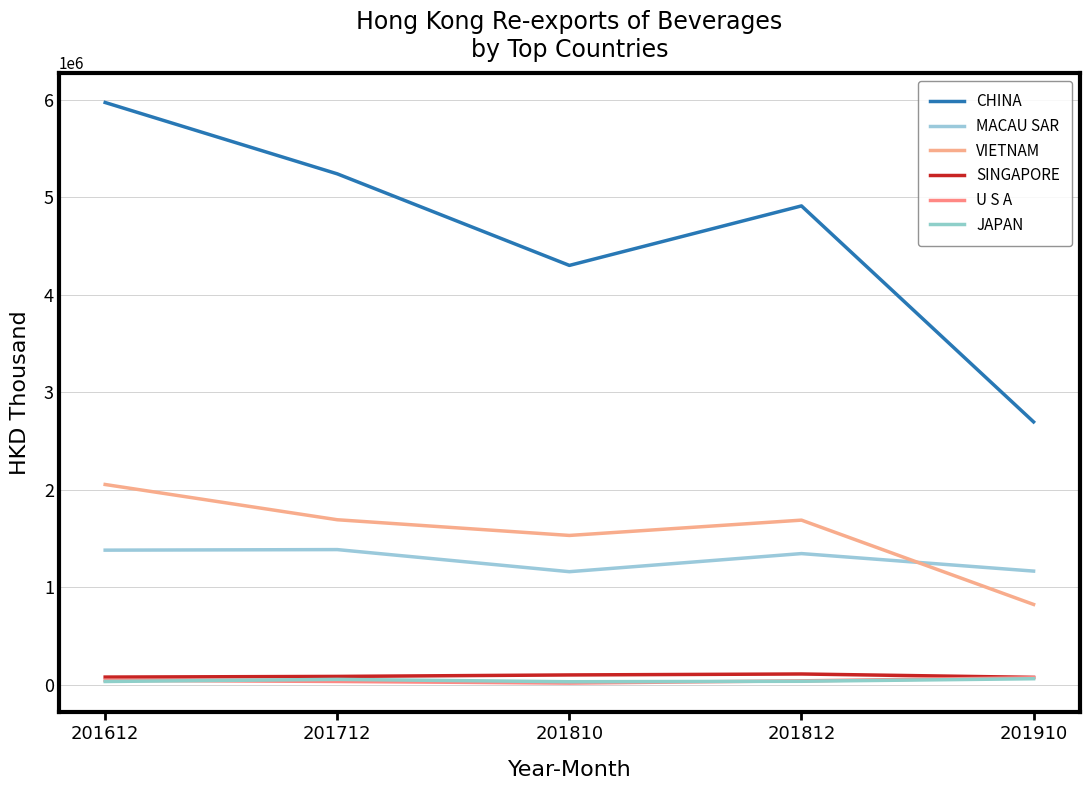

Does the chart have visible grid lines?

Yes